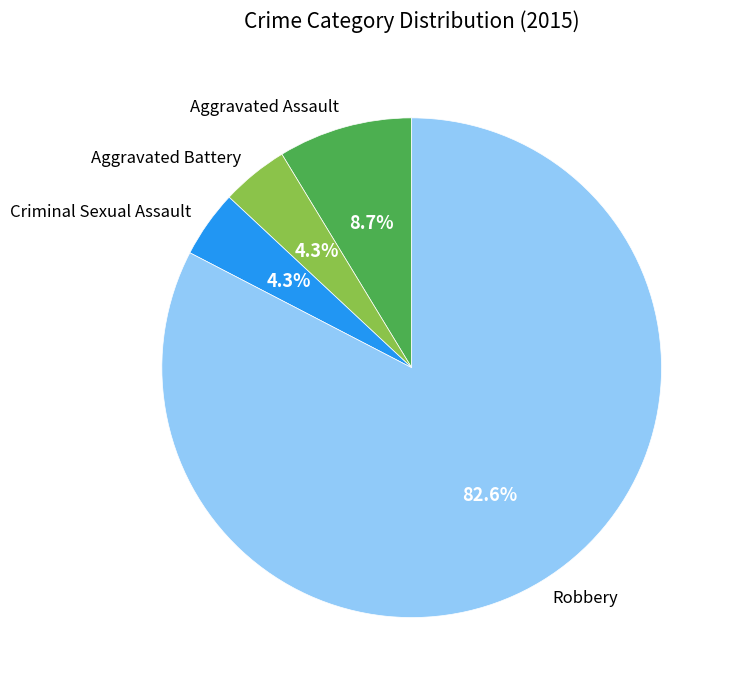

Which has a higher value, Criminal Sexual Assault or Robbery?

Robbery